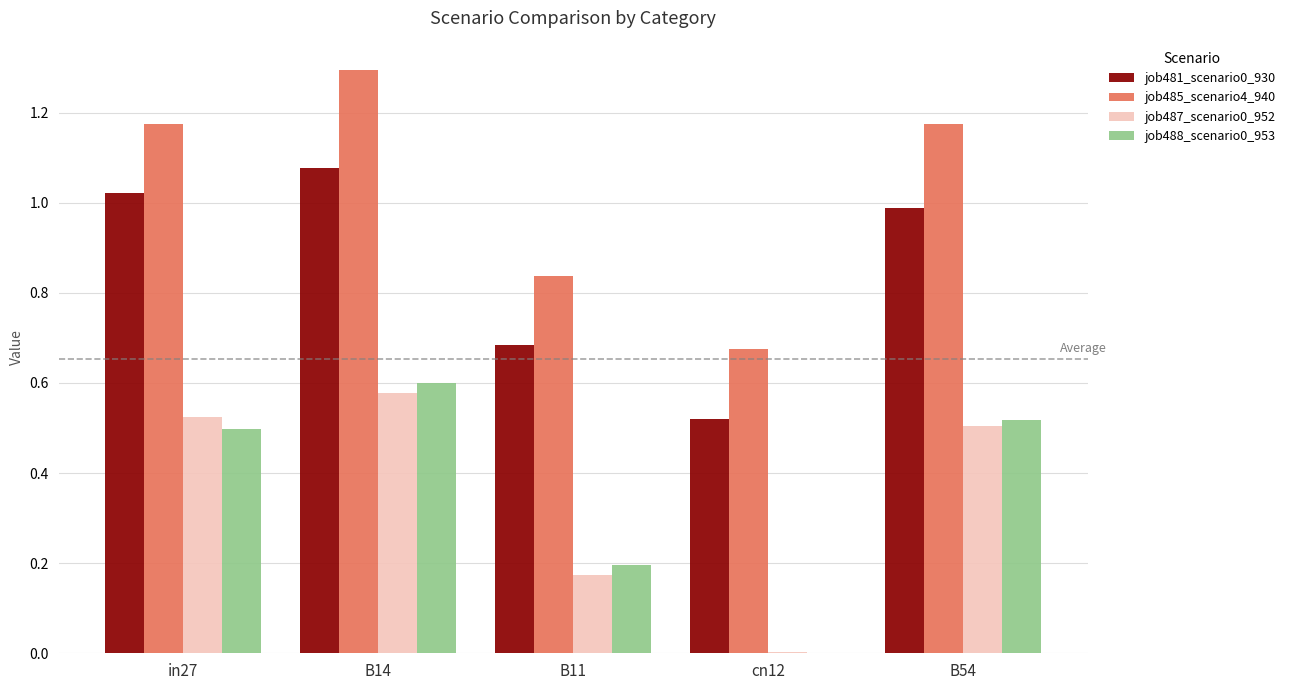

What is the sum of all job485_scenario4_940 values?

5.2